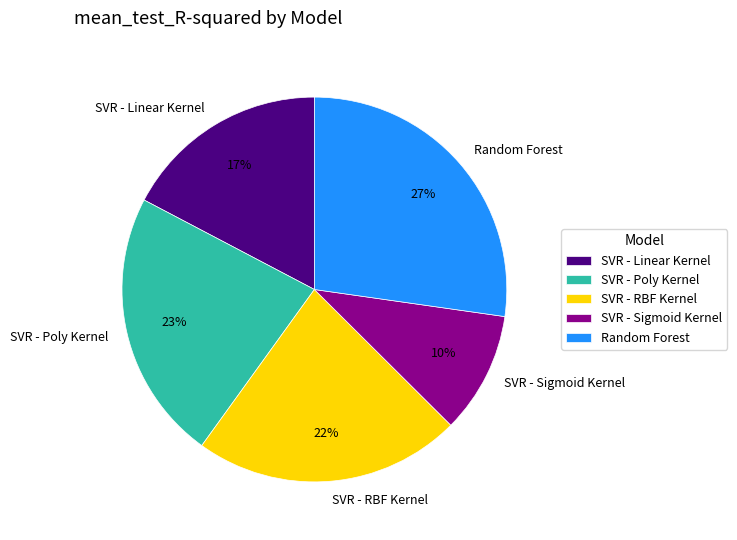

What is the largest slice in the pie chart?

Random Forest